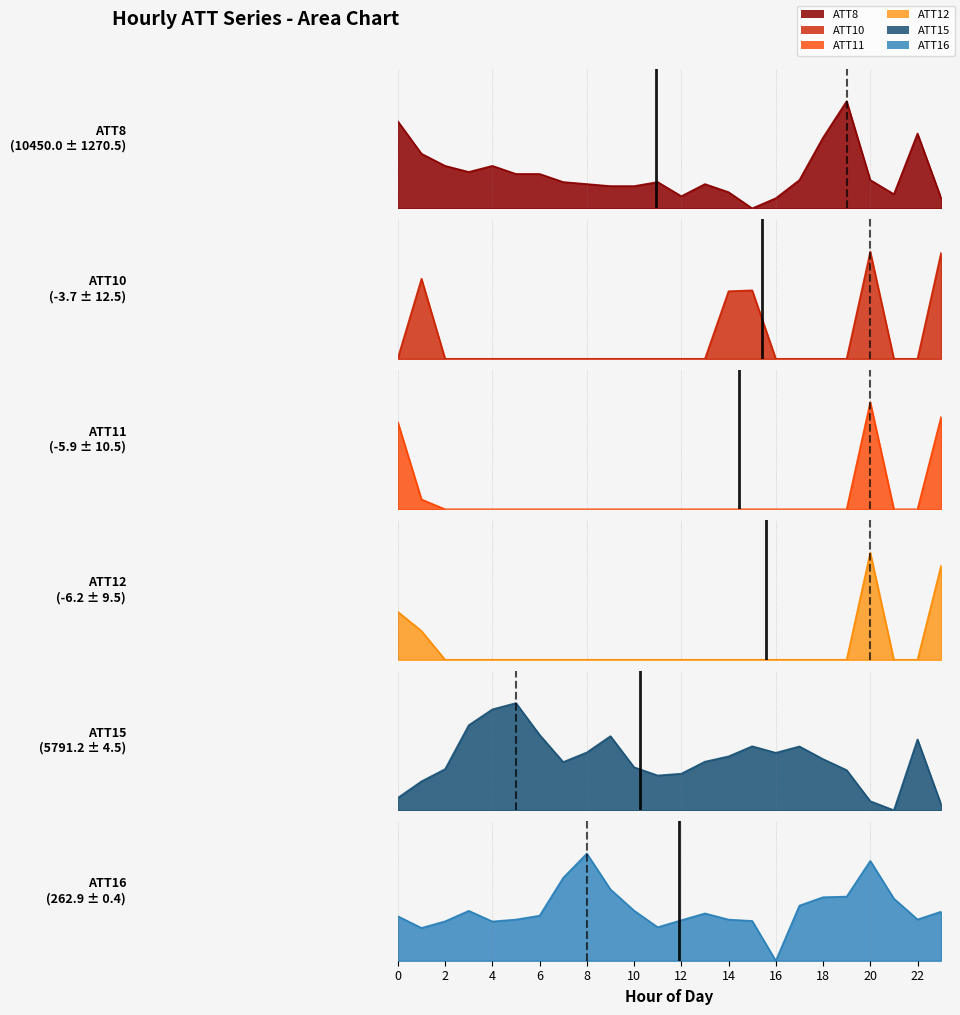

Is it true that ATT12 equals -0.6 at 3?

False